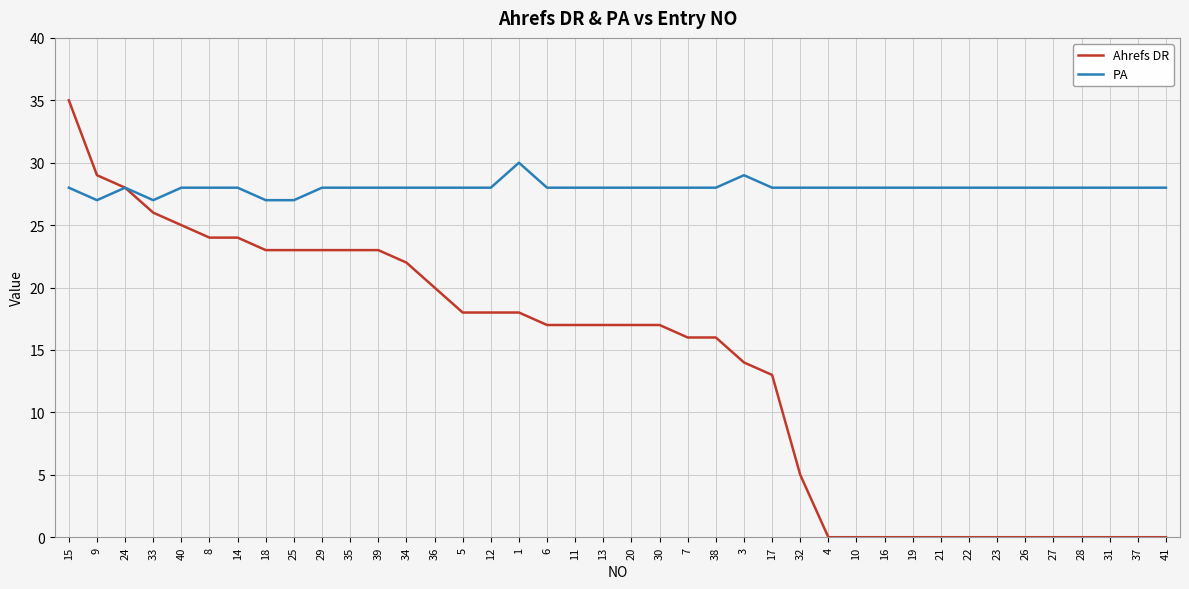

What position from the left is 15?

1